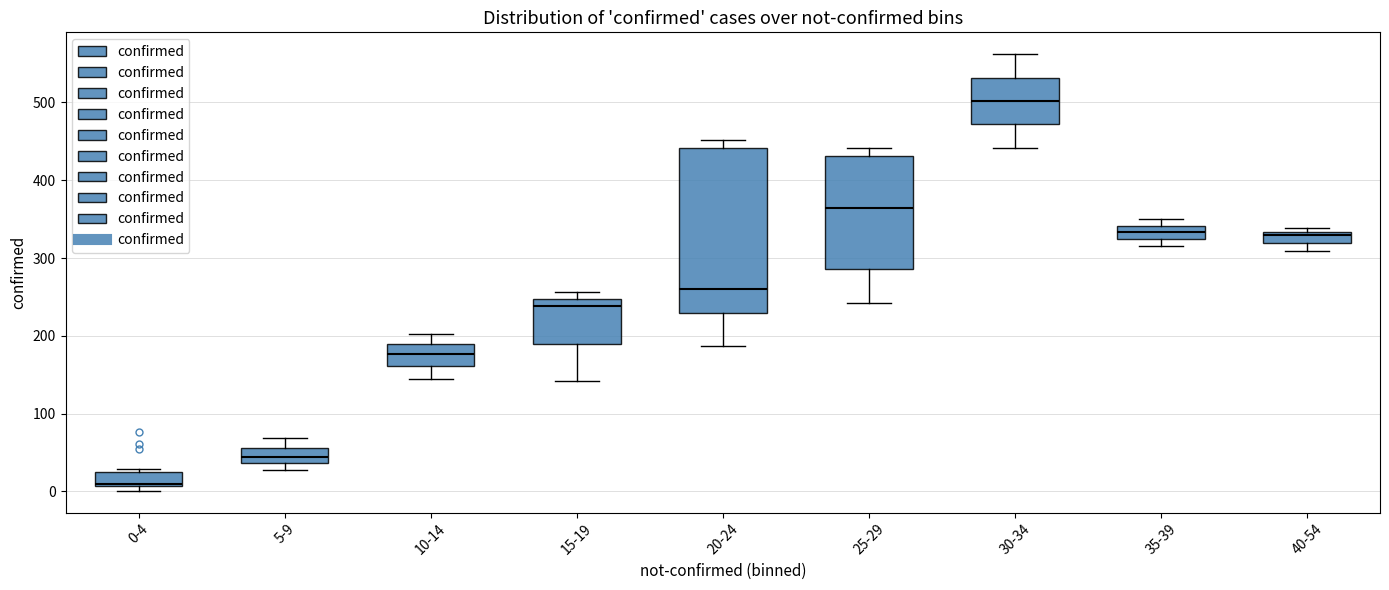

Where is the lower edge of the box for 30-34 on the y-axis? The values are not printed on the chart, so give them approximately, as read against the axis.

470